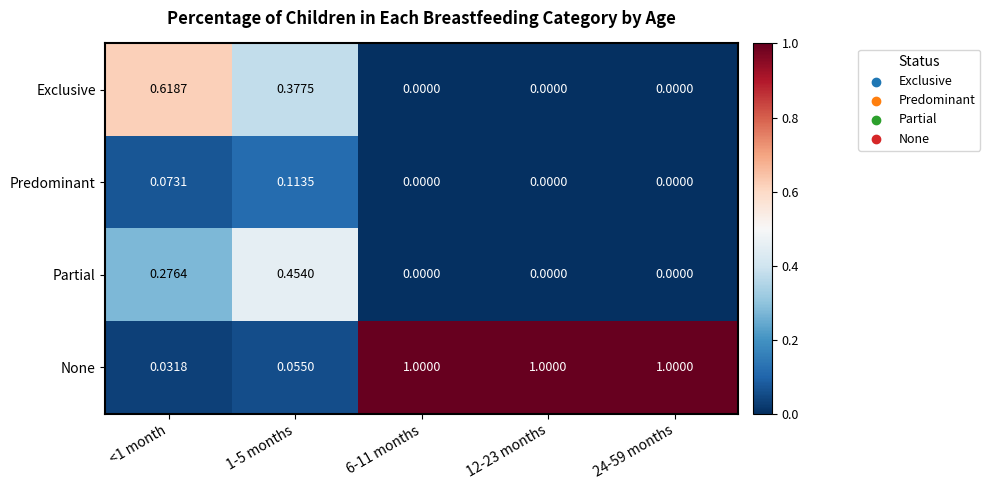

List the series in order of their peak value, lowest first.

Predominant, Partial, Exclusive, None